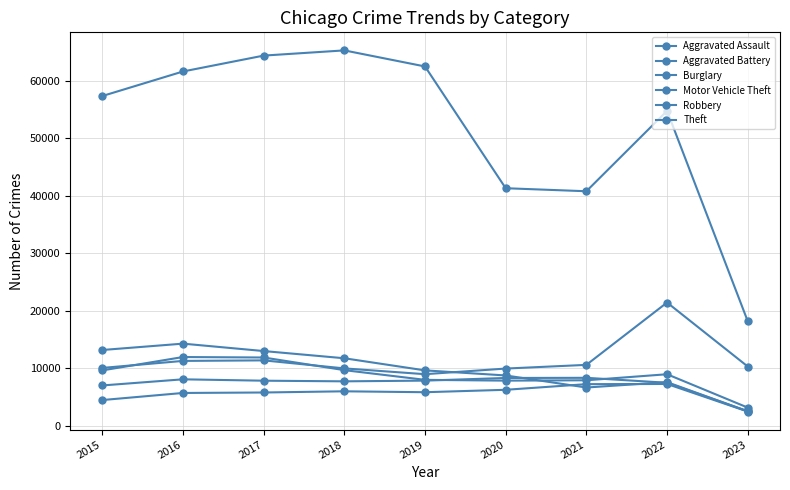

Reading right to left, transcribe all the data shown in this chart.

Aggravated Assault: 2023=2477	2022=7276	2021=7243	2020=6263	2019=5841	2018=6001	2017=5793	2016=5712	2015=4480
Aggravated Battery: 2023=2535	2022=7486	2021=8346	2020=8319	2019=7857	2018=7734	2017=7845	2016=8085	2015=7018
Burglary: 2023=2521	2022=7594	2021=6659	2020=8757	2019=9639	2018=11746	2017=13001	2016=14289	2015=13184
Motor Vehicle Theft: 2023=10314	2022=21439	2021=10598	2020=9956	2019=8977	2018=9985	2017=11380	2016=11286	2015=10068
Robbery: 2023=3169	2022=8968	2021=7918	2020=7855	2019=7994	2018=9680	2017=11880	2016=11960	2015=9638
Theft: 2023=18195	2022=54769	2021=40791	2020=41317	2019=62491	2018=65286	2017=64381	2016=61619	2015=57350